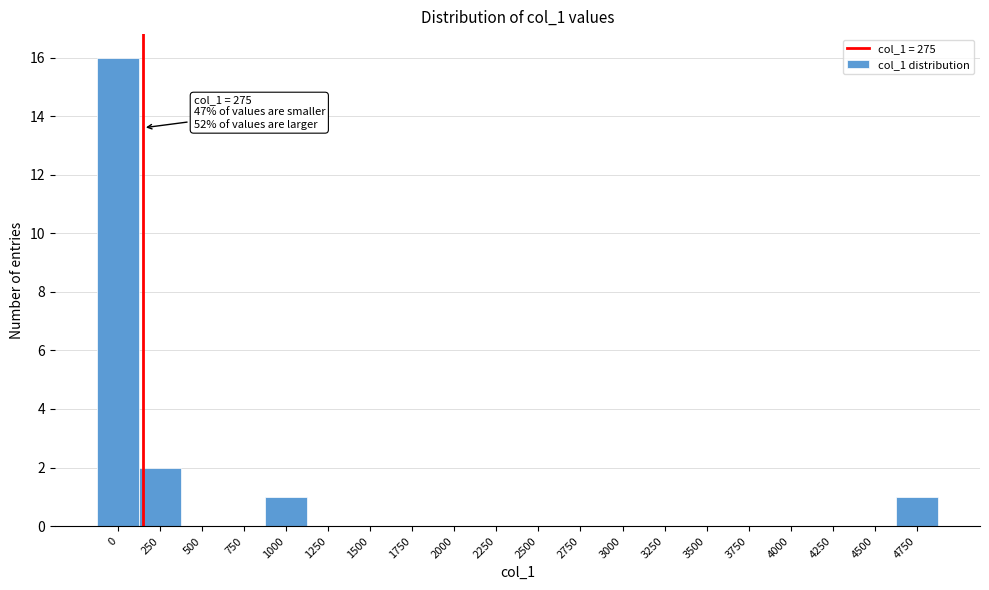

Reading left to right, extract all data points from this chart.

0=16	250=2	500=0	750=0	1000=1	1250=0	1500=0	1750=0	2000=0	2250=0	2500=0	2750=0	3000=0	3250=0	3500=0	3750=0	4000=0	4250=0	4500=0	4750=1